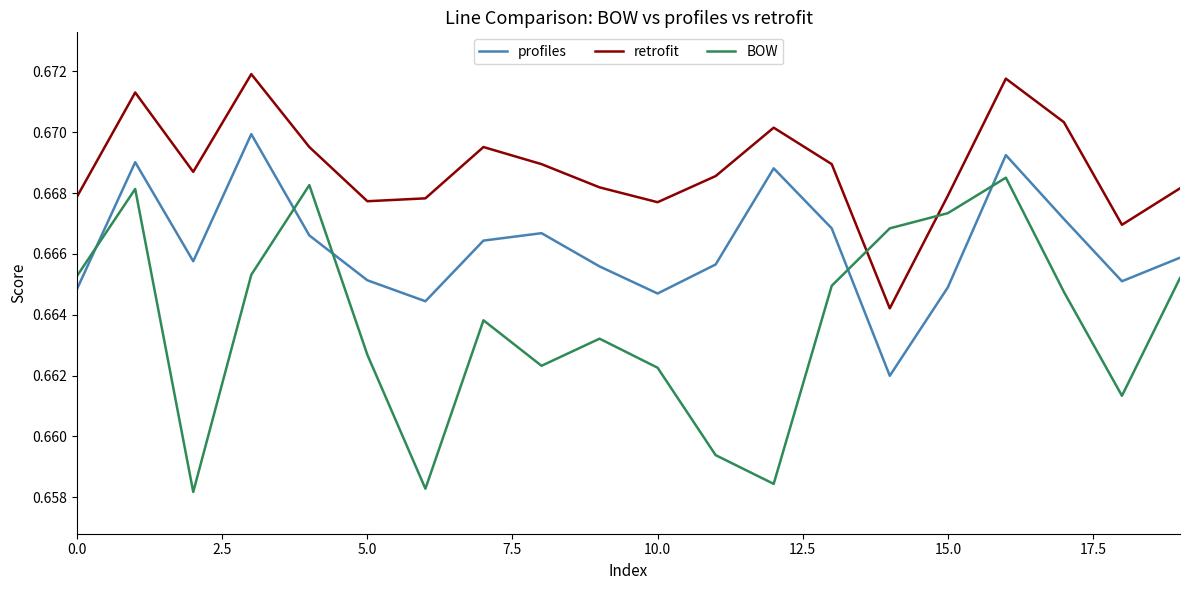

True or false: profiles and retrofit intersect in this chart.

False